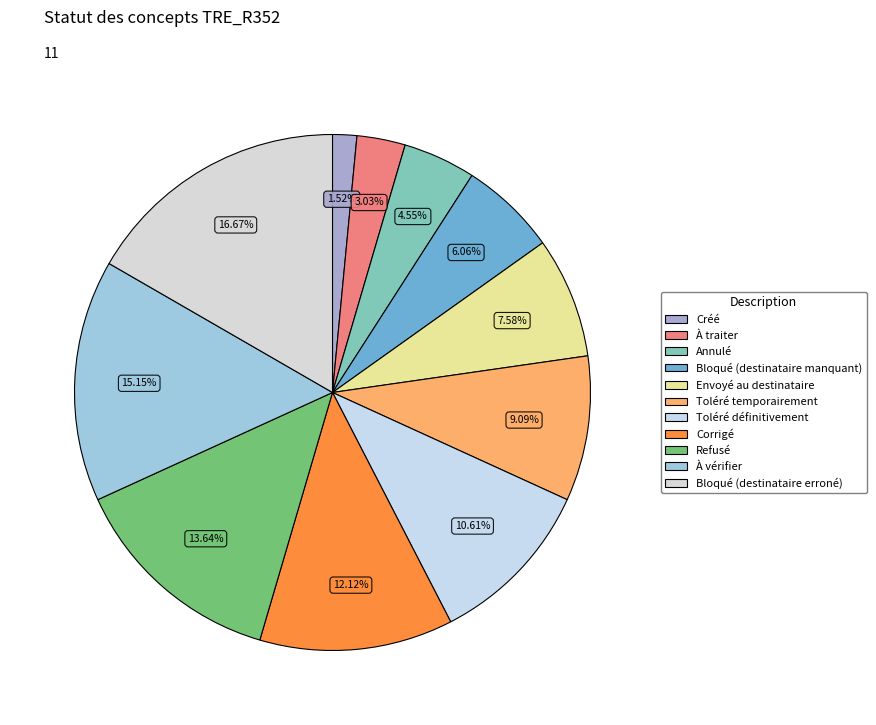

What percentage is the Créé slice, to the nearest percent?

2%